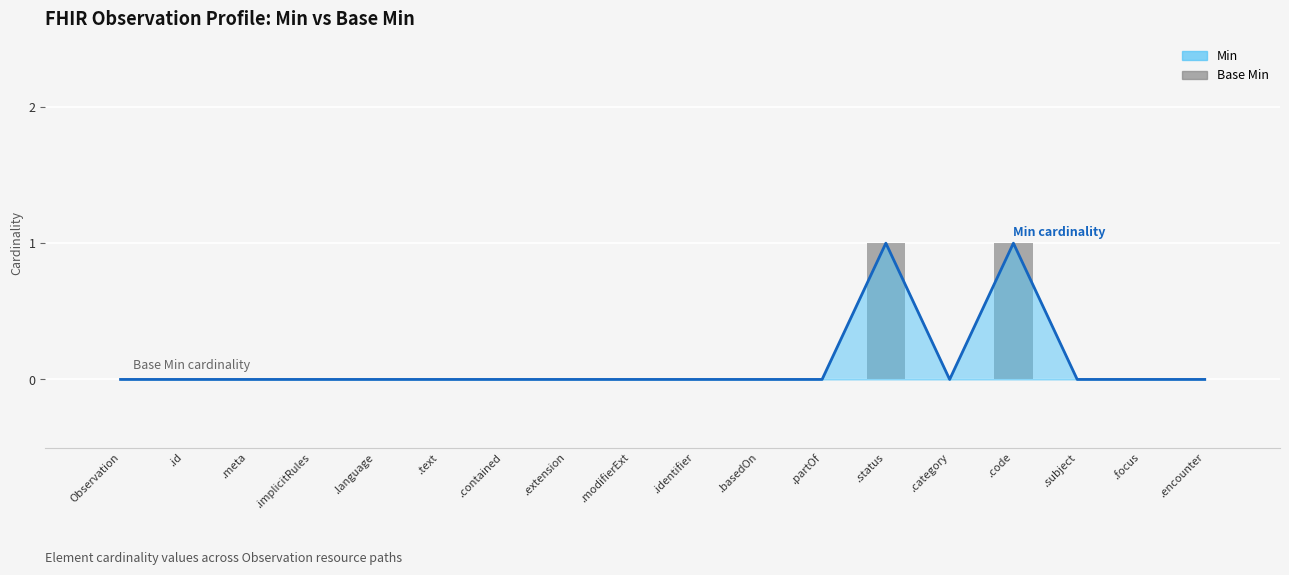

True or false: the data shows 1 at .focus.

False